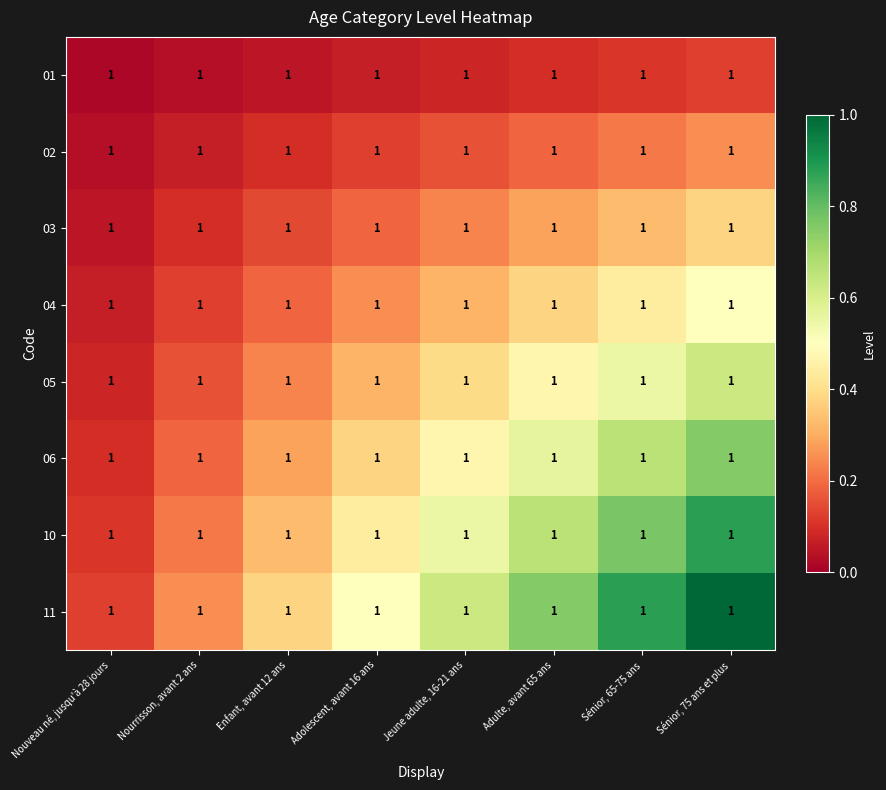

True or false: 03 has a value of 0.1 at Enfant, avant 12 ans.

False